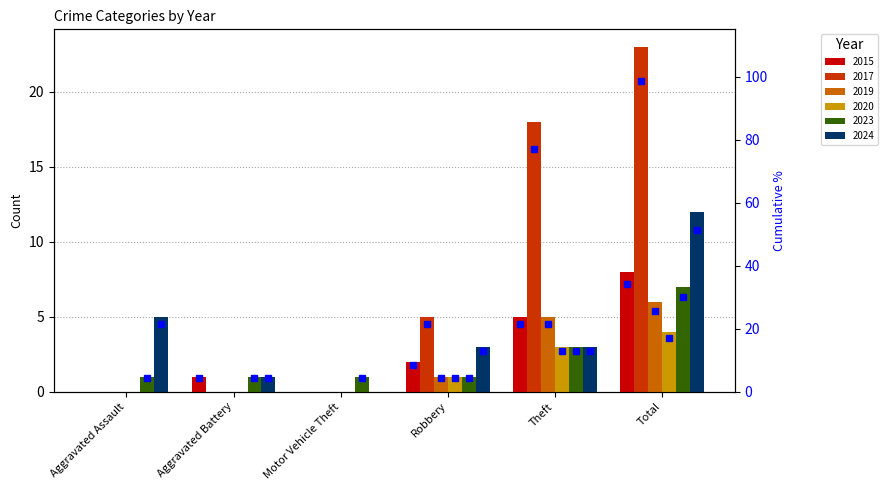

Reading left to right, what are all the values shown in this chart?

2015: Aggravated Assault=0	Aggravated Battery=1	Motor Vehicle Theft=0	Robbery=2	Theft=5	Total=8
2017: Aggravated Assault=0	Aggravated Battery=0	Motor Vehicle Theft=0	Robbery=5	Theft=18	Total=23
2019: Aggravated Assault=0	Aggravated Battery=0	Motor Vehicle Theft=0	Robbery=1	Theft=5	Total=6
2020: Aggravated Assault=0	Aggravated Battery=0	Motor Vehicle Theft=0	Robbery=1	Theft=3	Total=4
2023: Aggravated Assault=1	Aggravated Battery=1	Motor Vehicle Theft=1	Robbery=1	Theft=3	Total=7
2024: Aggravated Assault=5	Aggravated Battery=1	Motor Vehicle Theft=0	Robbery=3	Theft=3	Total=12